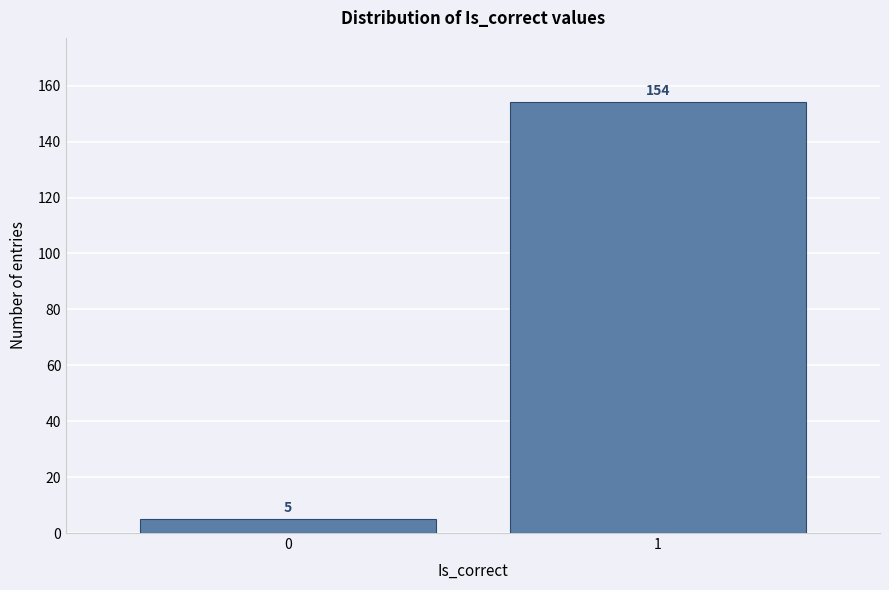

Reading left to right, what are all the values shown in this chart?

5	154